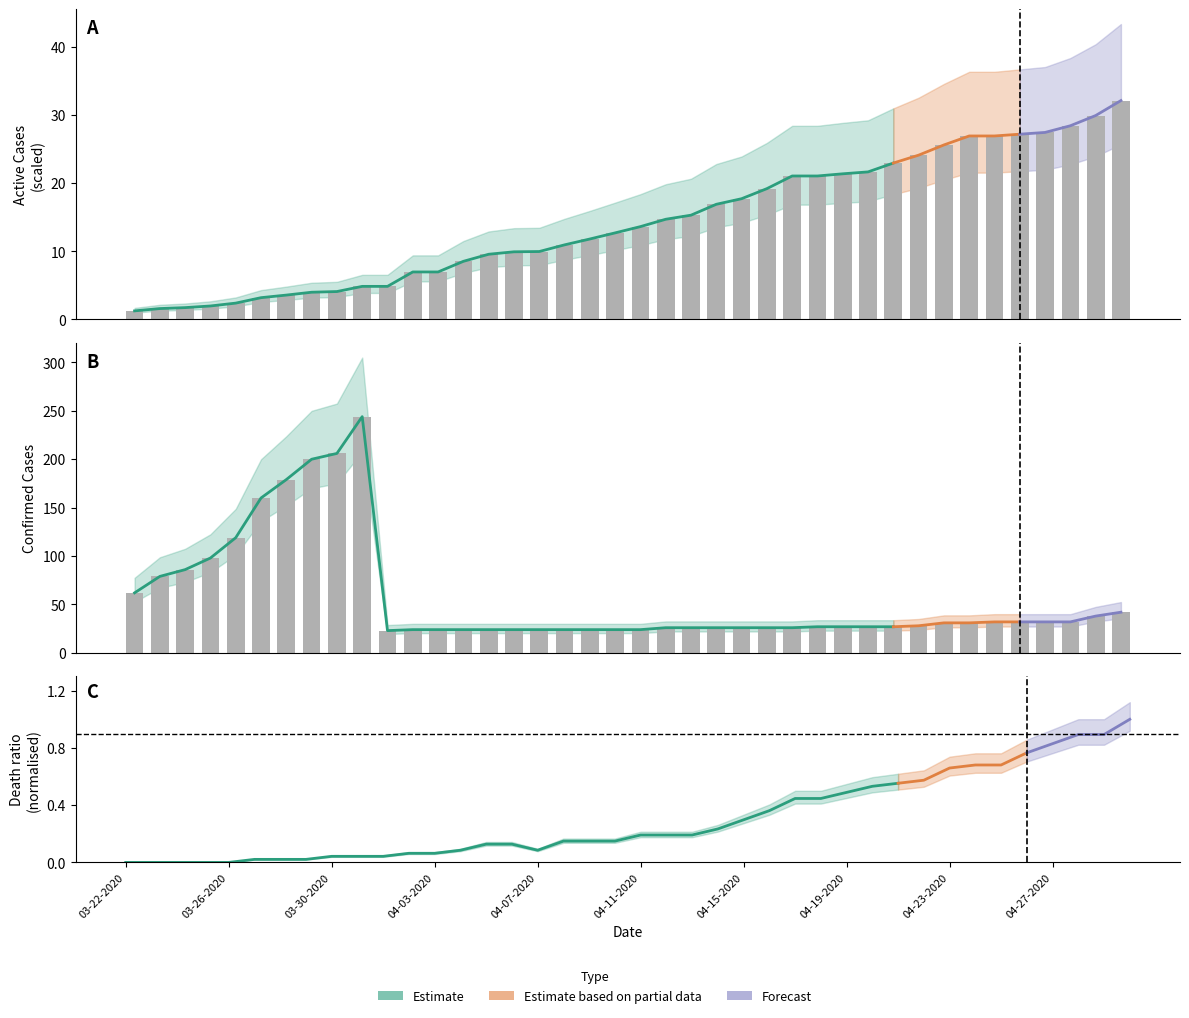

Is it true that Confirmed equals 47.2 at 04-28-2020?

False